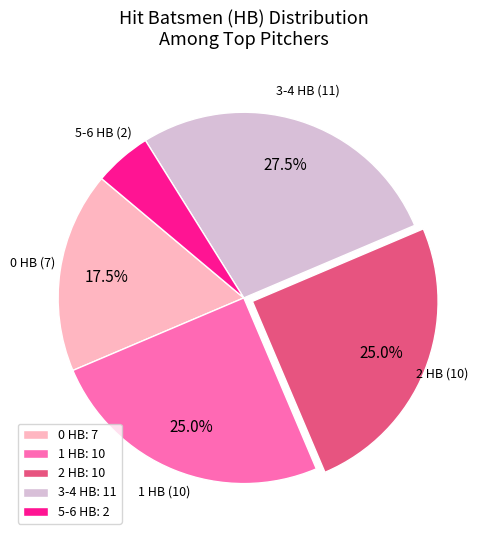

Approximately how many times larger is the value at 1 HB compared to 2 HB?

1.0